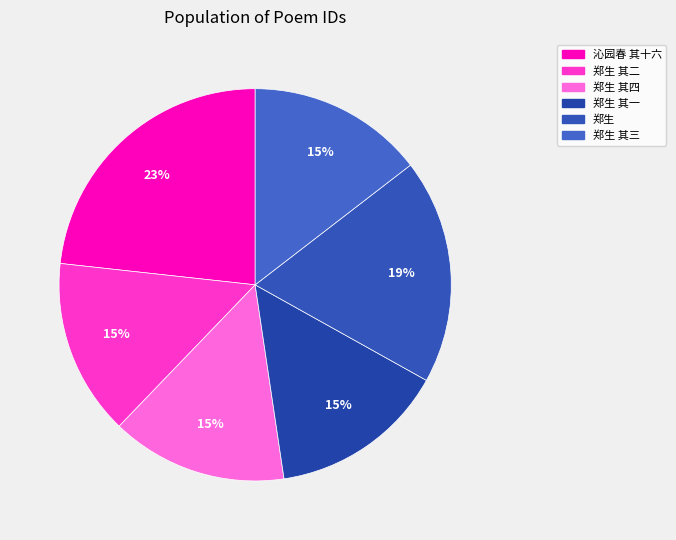

How many slices are in this pie chart?

6